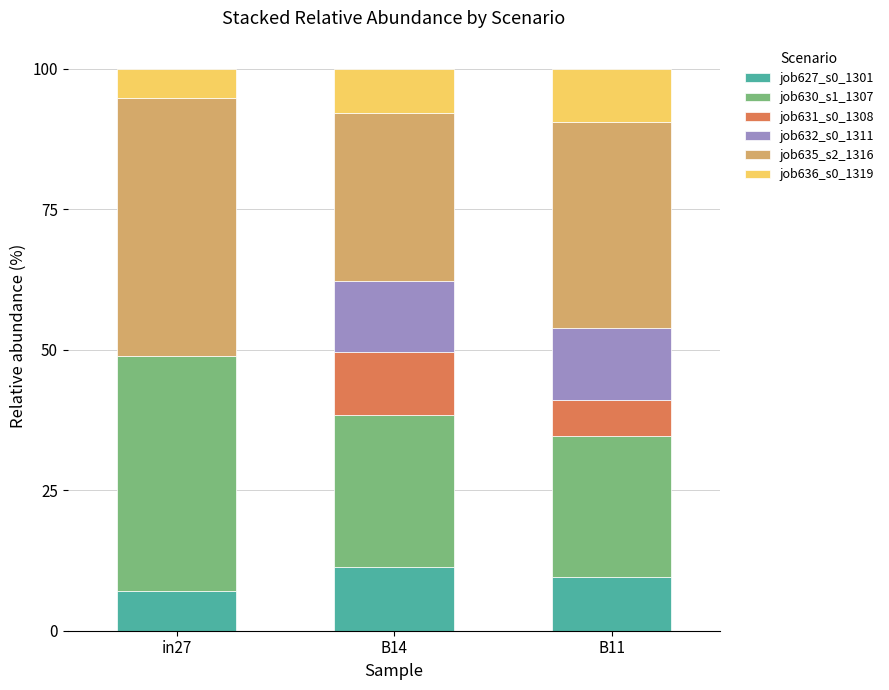

What is the total value across all series at in27?

100.0